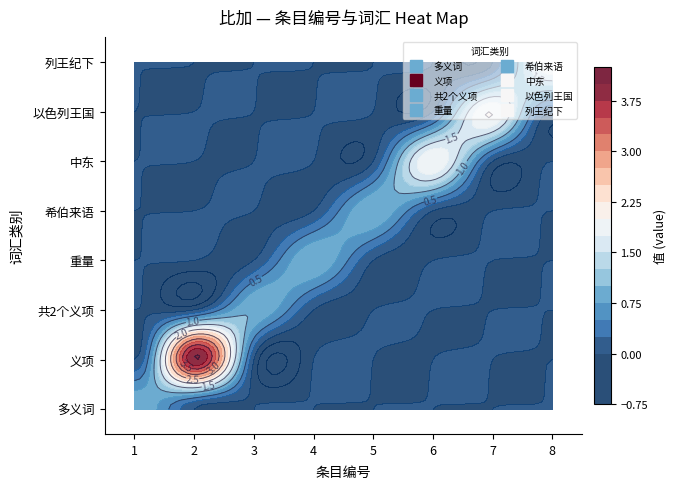

What is the difference between the highest and lowest values at 6?

2